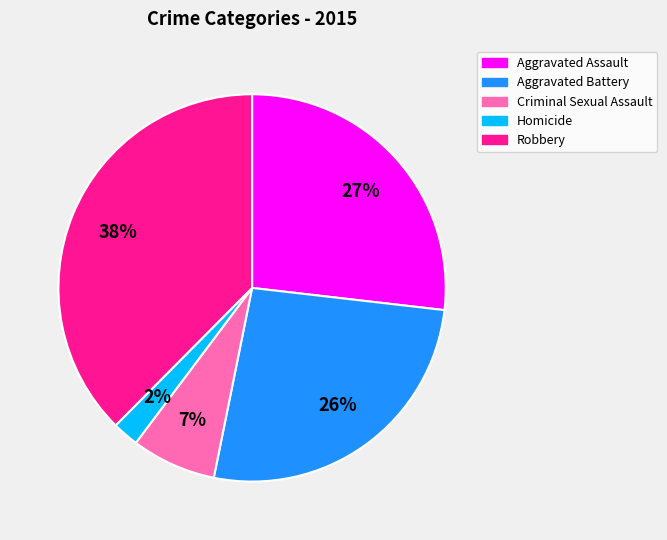

Is it true that Criminal Sexual Assault is 7% of the pie?

True